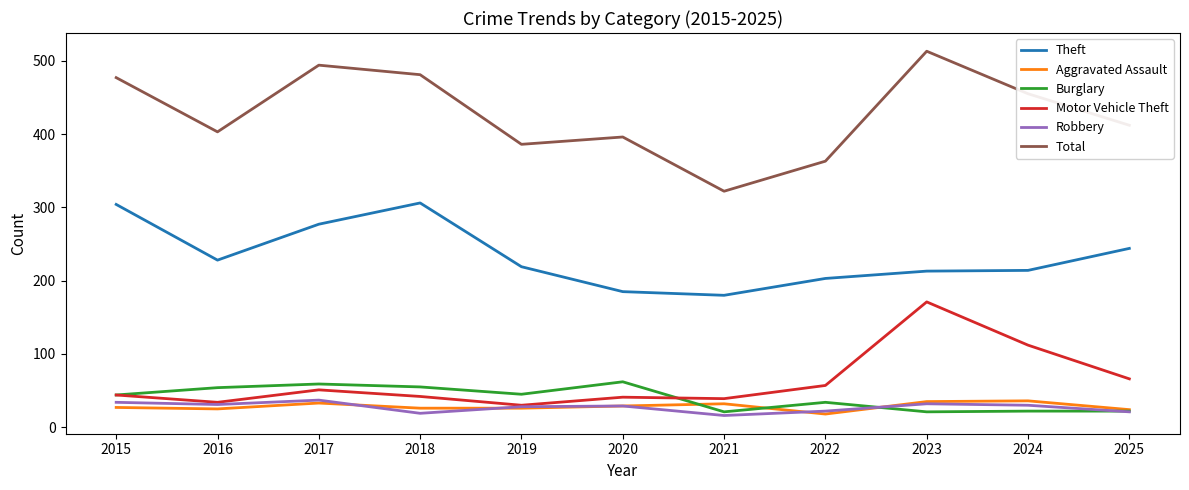

What is the difference between the Aggravated Assault values at 2023 and 2015?

8